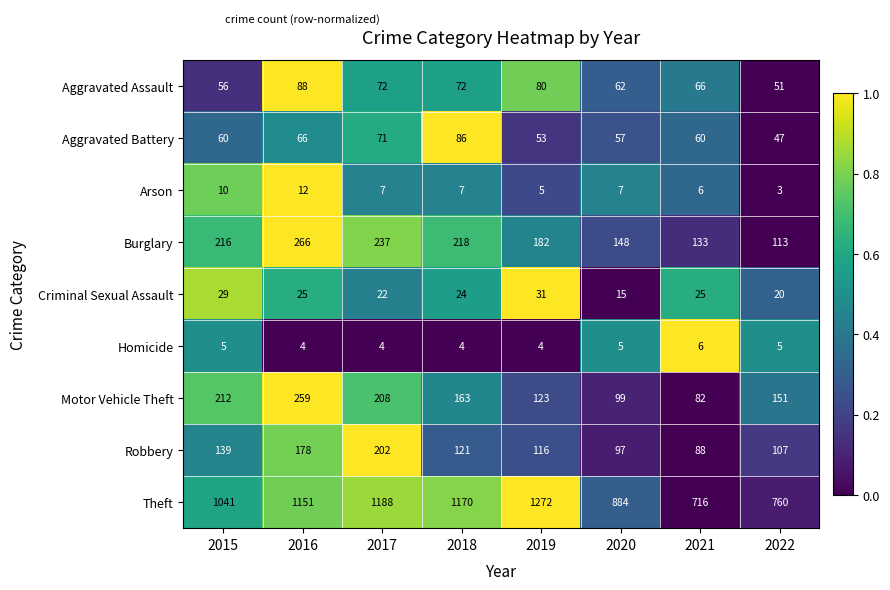

Which series has the largest range (max minus min)?

Theft